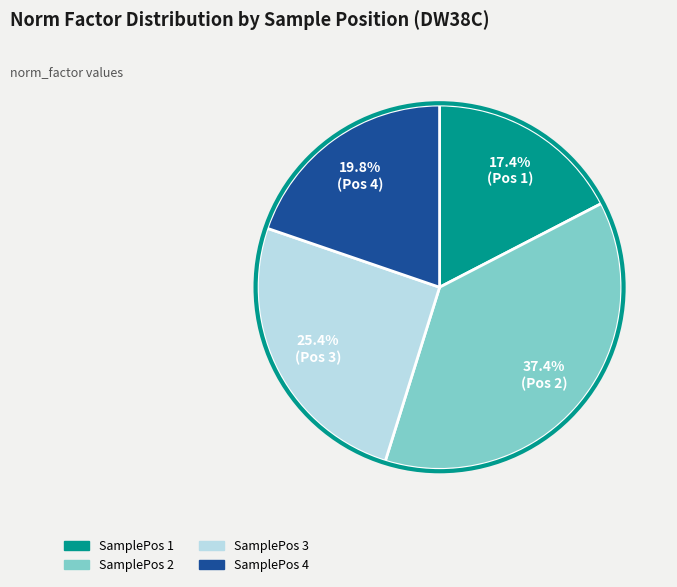

Does SamplePos 2 account for over 50% of the chart?

No